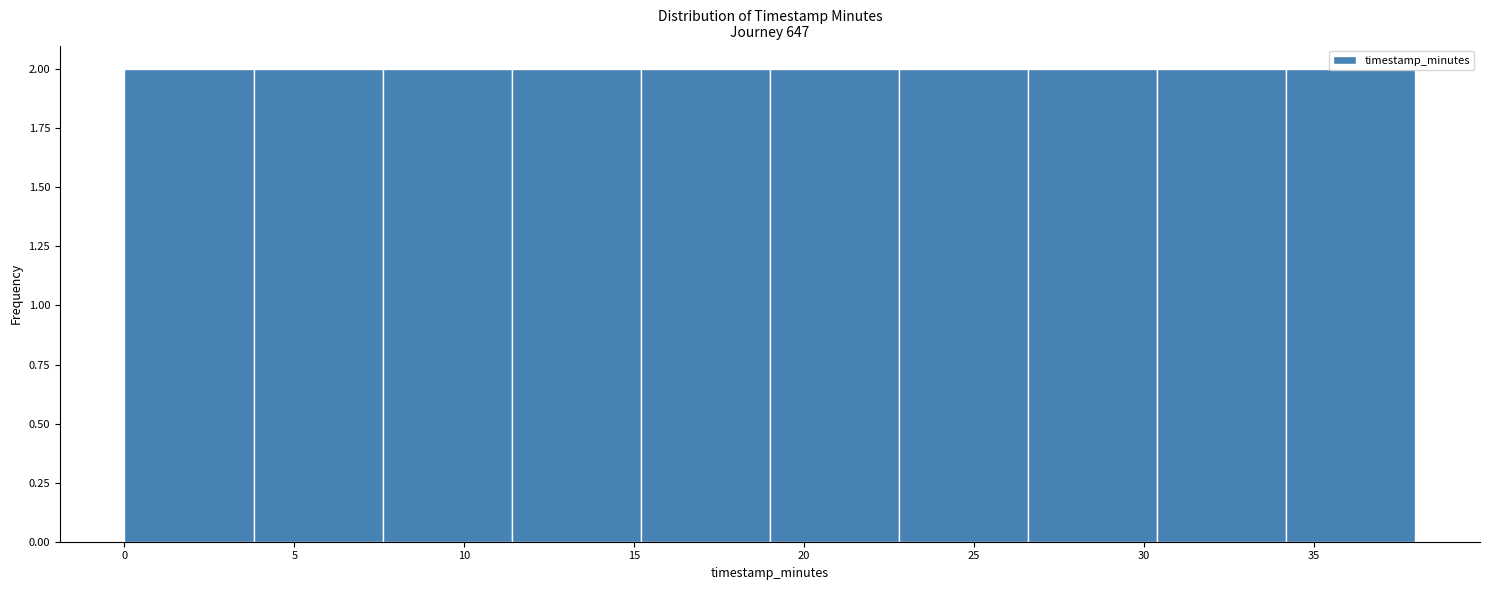

Reading left to right, transcribe this chart: for each bar, give the range it covers on the x-axis and its height. Neither the bar edges nor the heights are printed on the chart, so give them approximately, as read against the axes.

0.0 to 3.8: 2
3.8 to 7.6: 2
7.6 to 11.4: 2
11.4 to 15.2: 2
15.2 to 19.0: 2
19.0 to 22.8: 2
22.8 to 26.6: 2
26.6 to 30.4: 2
30.4 to 34.2: 2
34.2 to 38.0: 2